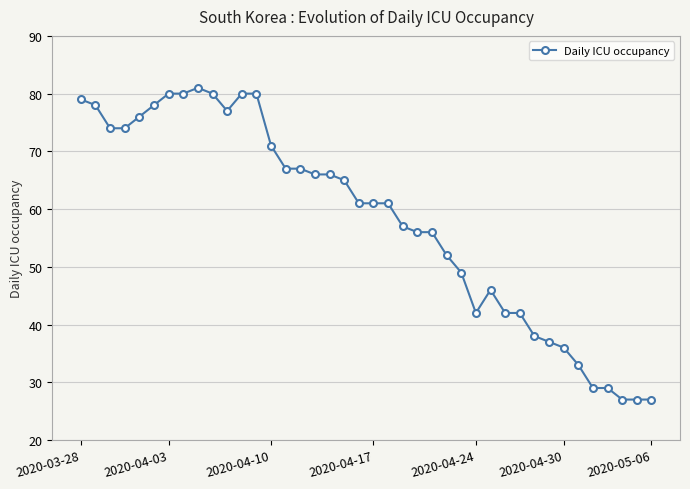

Reading left to right, list all the values displayed in this chart.

79	78	74	74	76	78	80	80	81	80	77	80	80	71	67	67	66	66	65	61	61	61	57	56	56	52	49	42	46	42	42	38	37	36	33	29	29	27	27	27